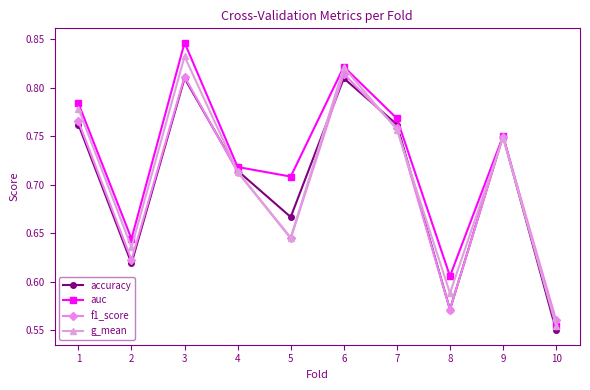

What is the difference between the second highest and minimum values in the g_mean series?

0.3